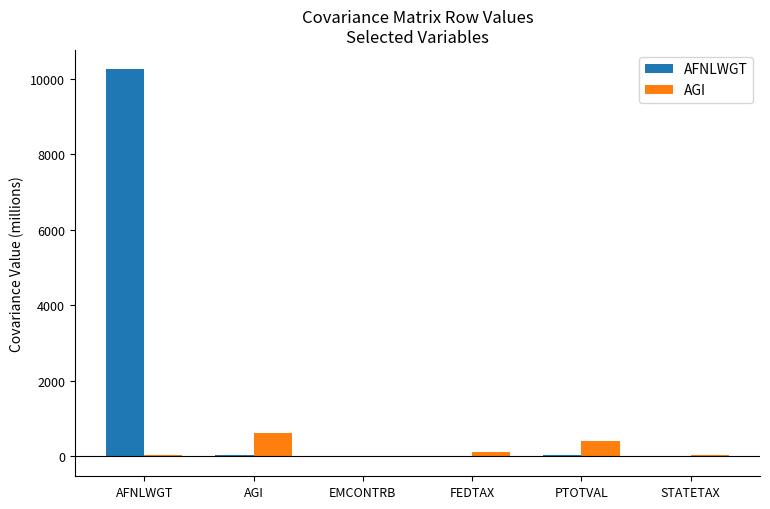

Is the value of AGI at FEDTAX greater than the value of AFNLWGT at EMCONTRB?

Yes